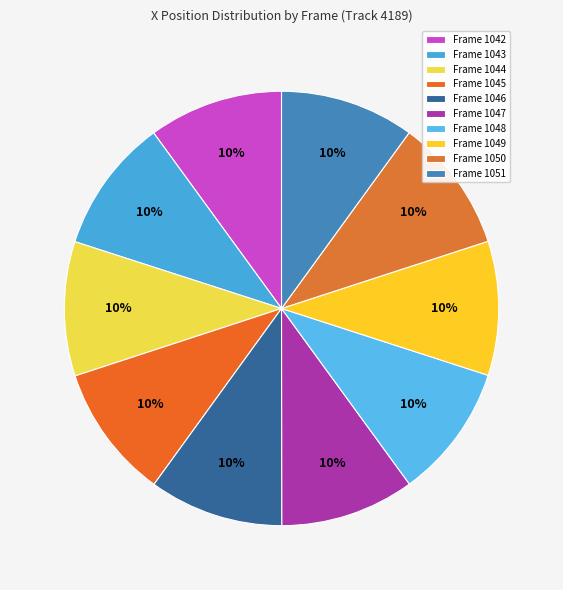

Is the sum of Frame 1042 and Frame 1045 greater than half?

No